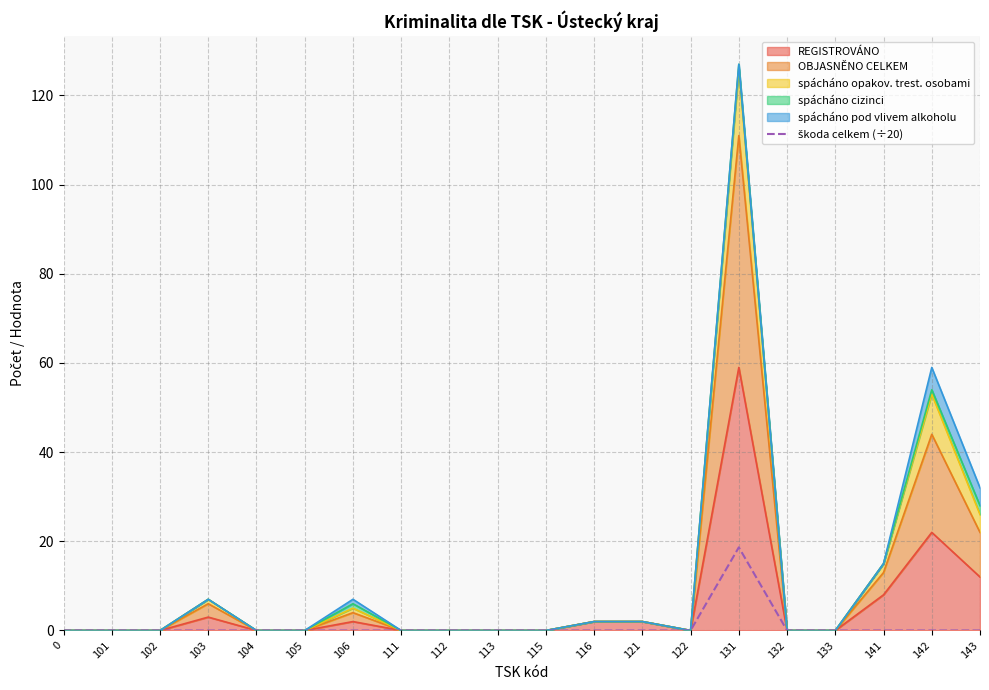

Reading left to right, extract all data points from this chart.

0.0	0.0	0.0	0.0	0.0	0.0	0.0	0.0	0.0	0.0	0.0	0.0	0.0	0.0	18.6	0.0	0.0	0.0	0.0	0.0